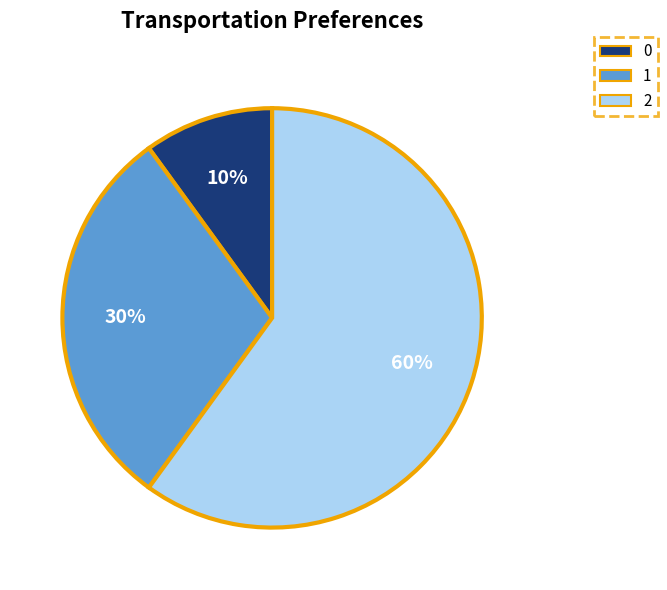

Is there a majority slice in this chart?

Yes